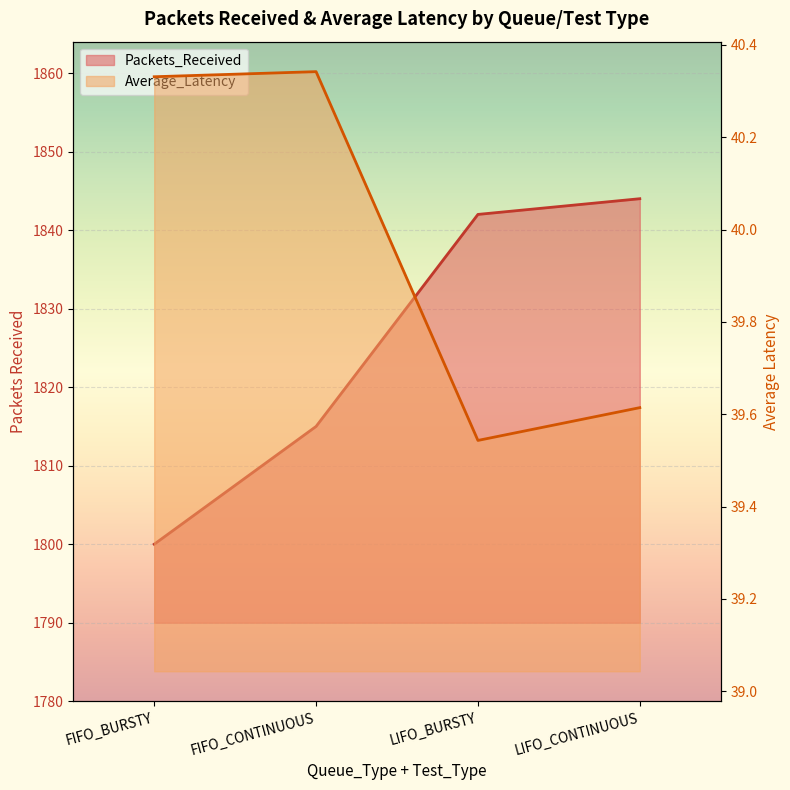

At how many categories does at least one series exceed 920?

4